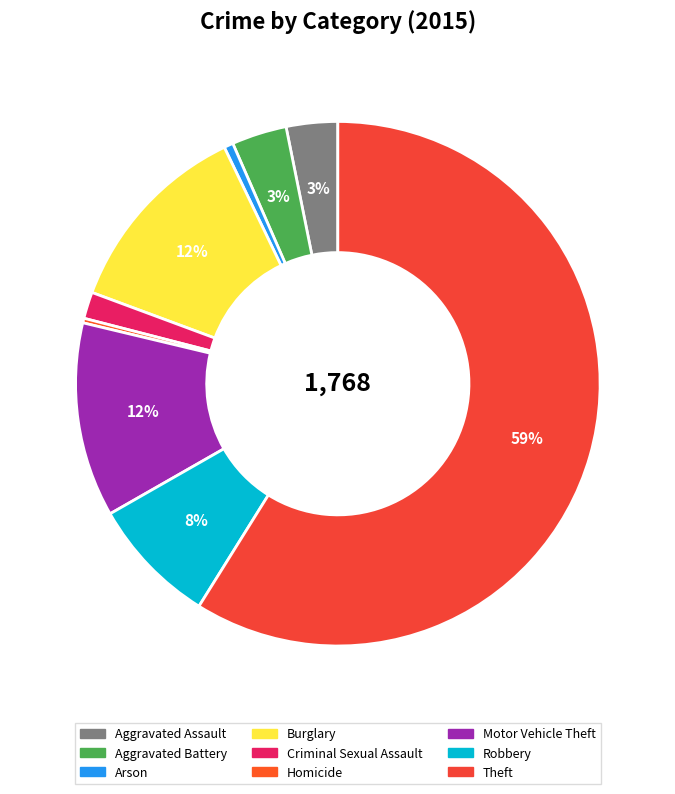

What is the smallest slice in the pie chart?

Homicide